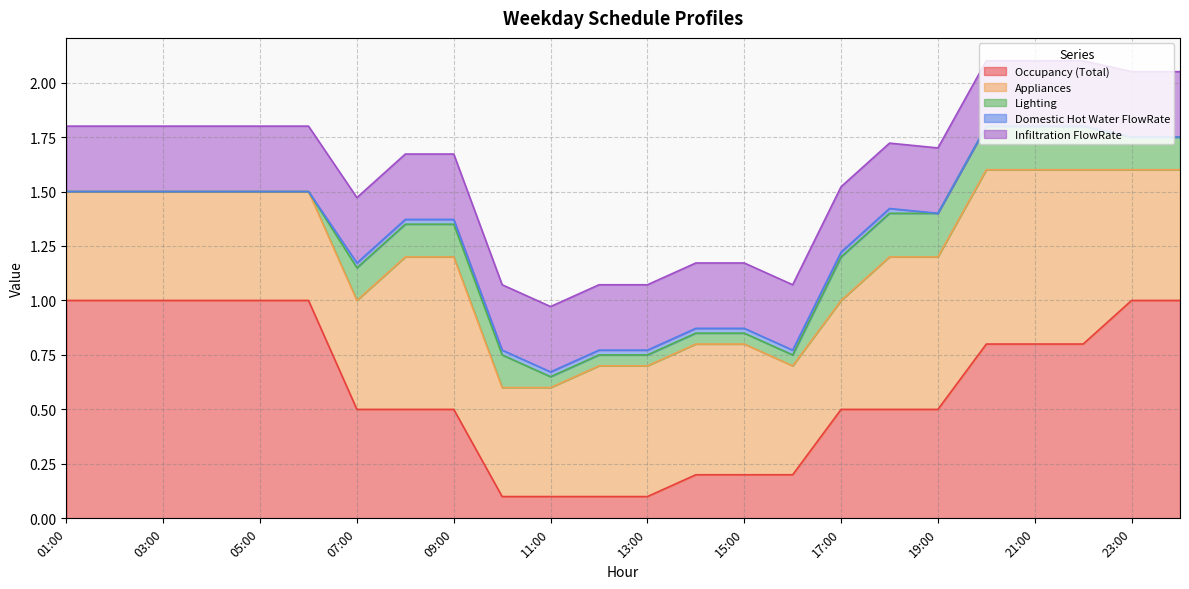

What is the sum of the Occupancy (Total) values at 03:00 and 15:00?

1.2